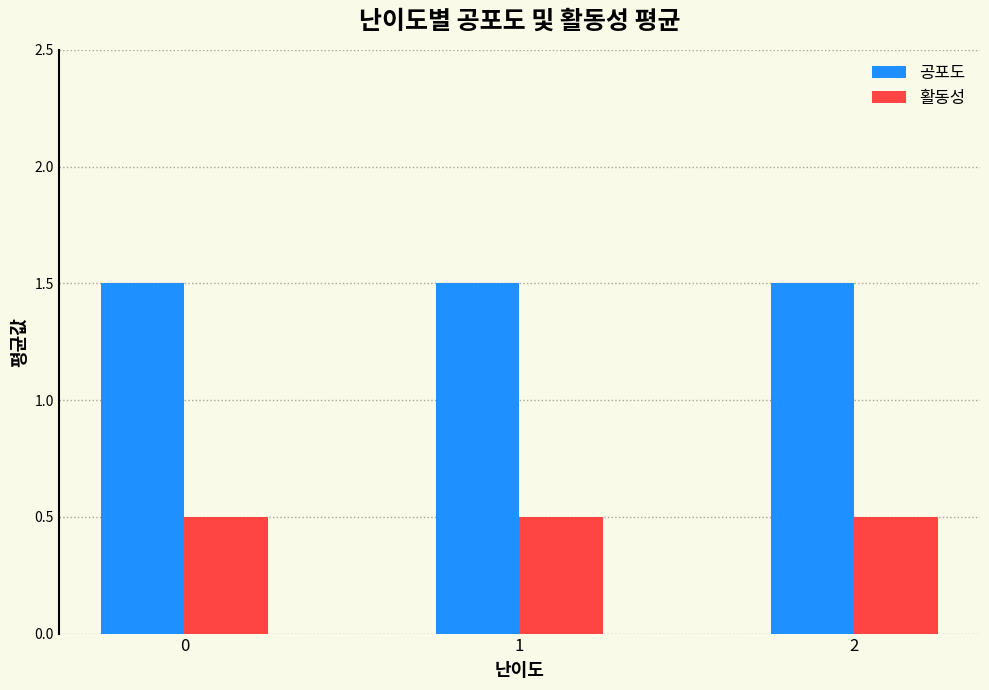

What is the total value across all series at 0?

2.0